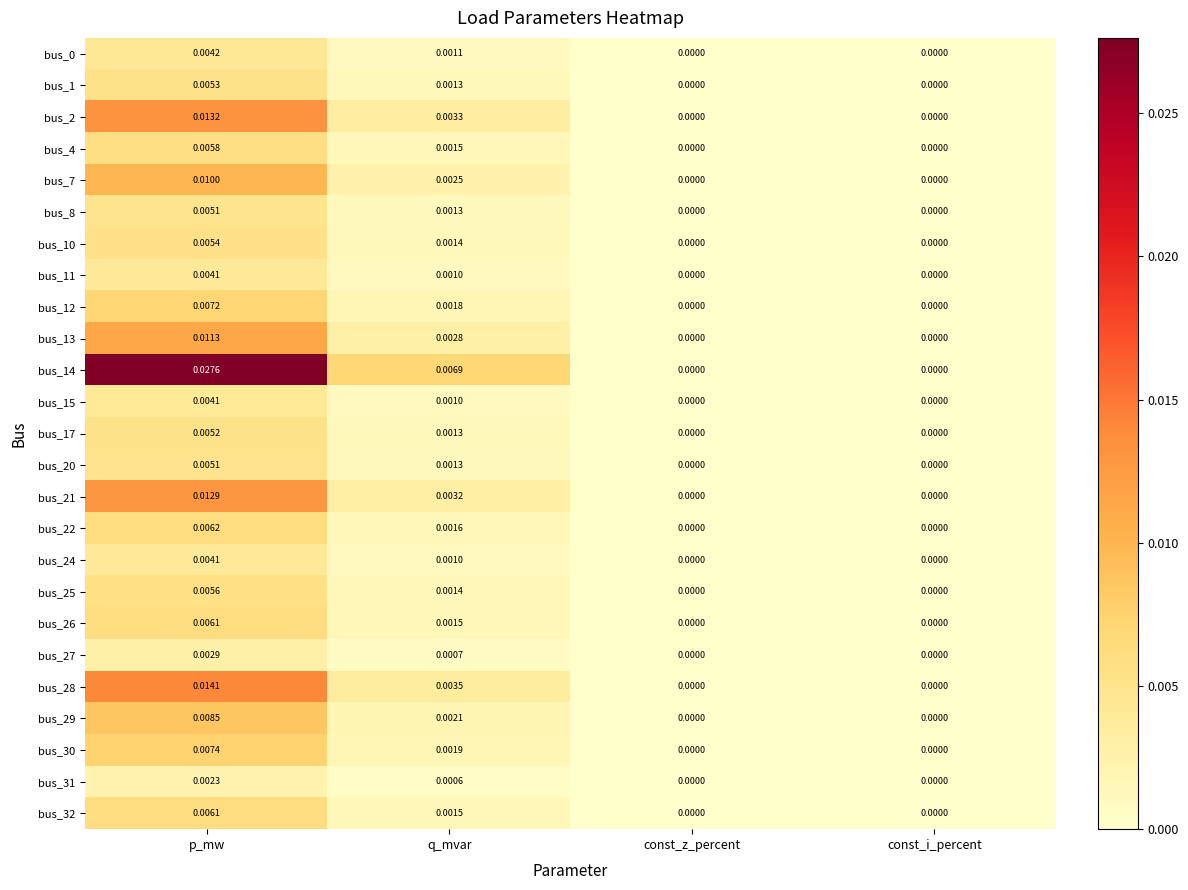

Is the value of bus_28 at p_mw greater than the value of bus_20 at p_mw?

Yes